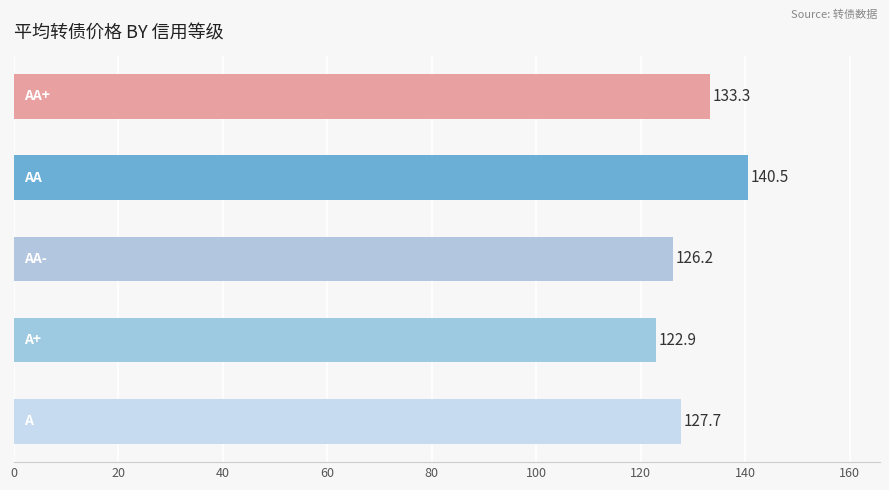

Does the chart contain any negative values?

No